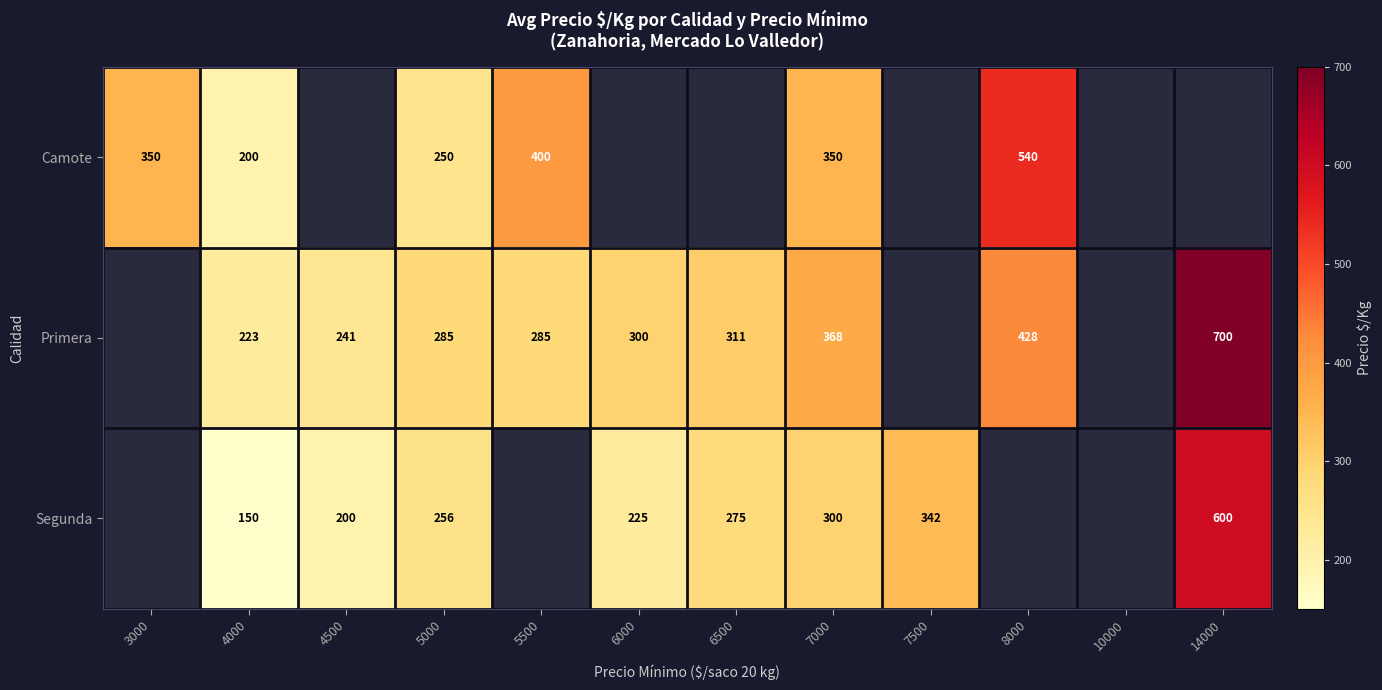

What is the sum of the Segunda values at 4500 and 5000?

456